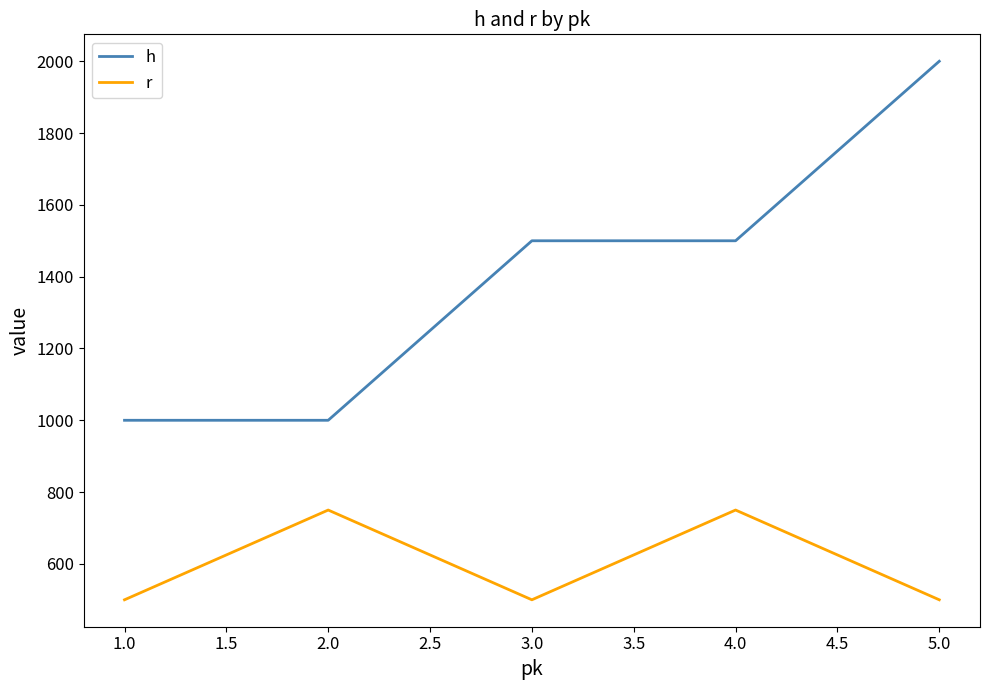

At which category is the sum across all series the highest?

5.0